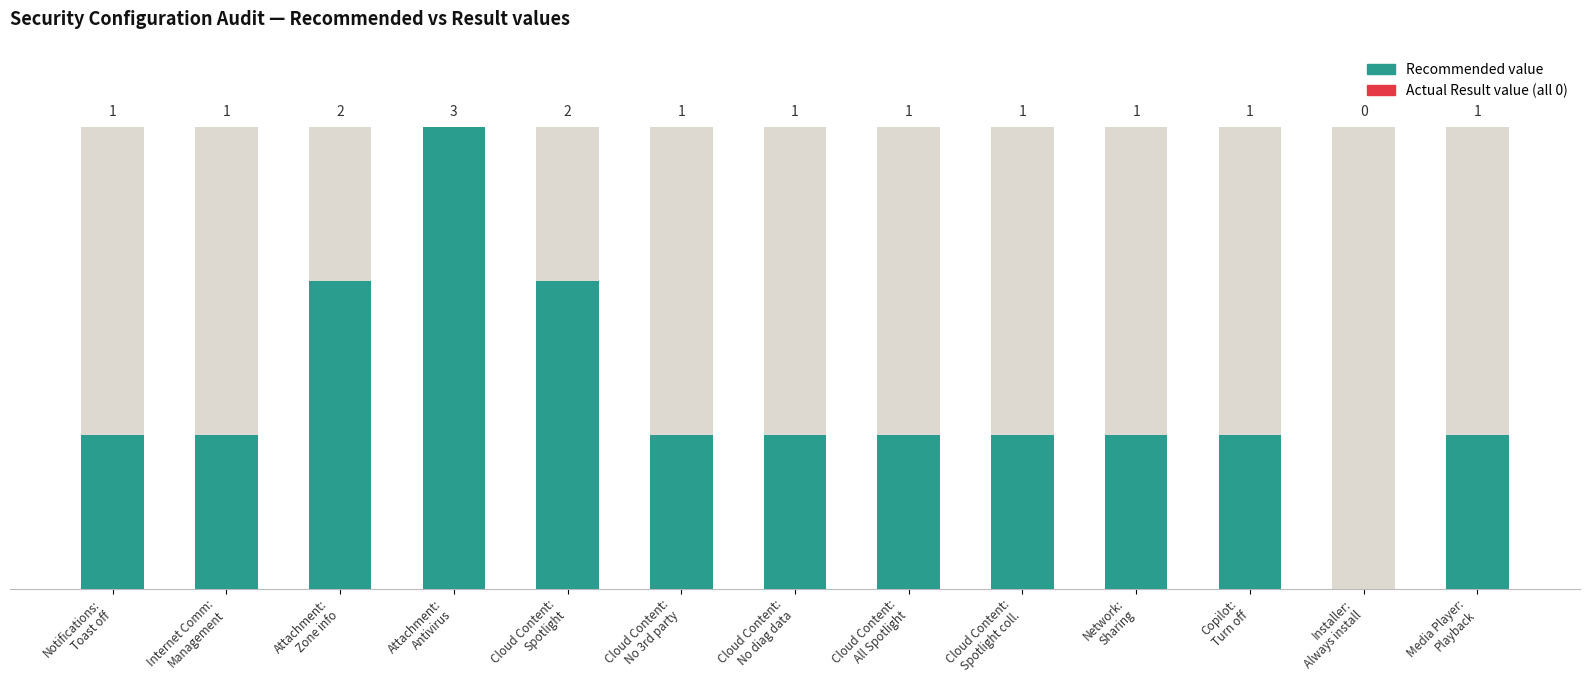

What are all the series names shown in the legend?

Recommended, Result